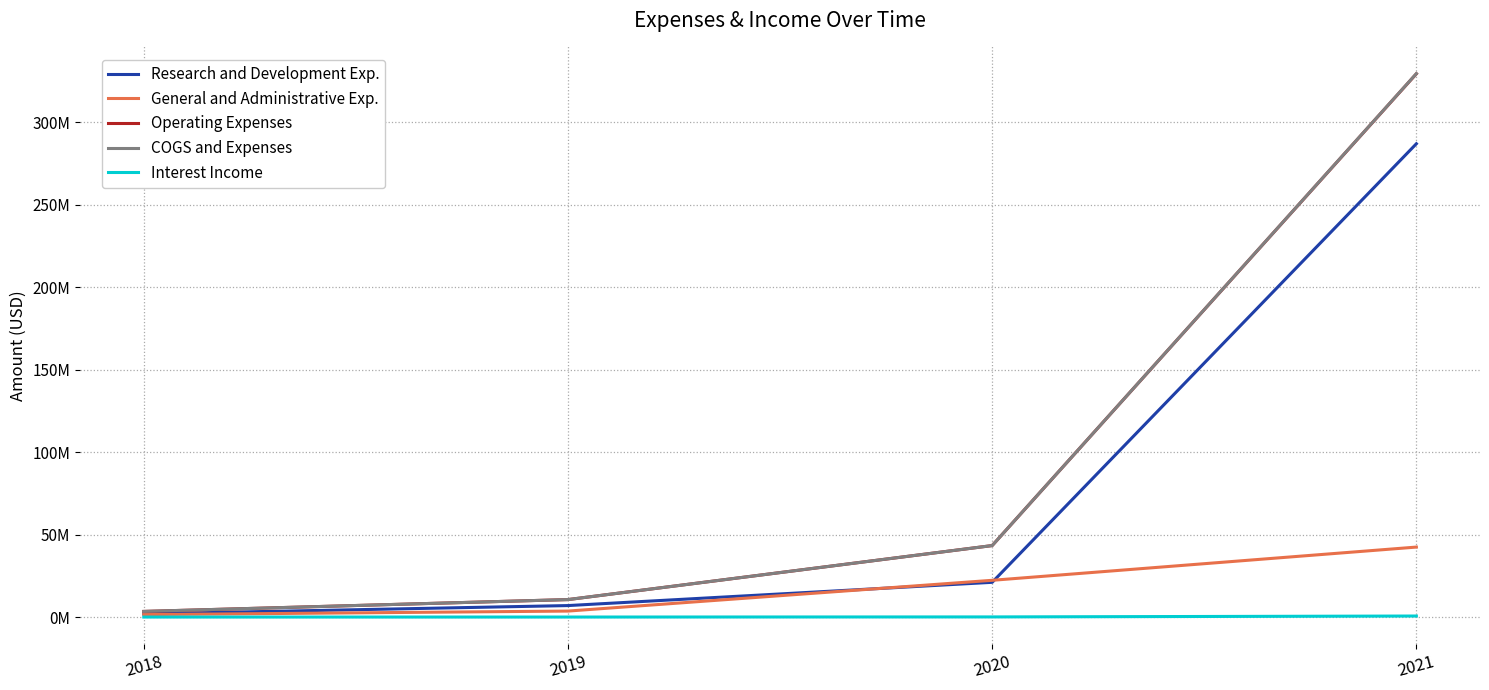

At how many categories does at least one series exceed 158284004?

1